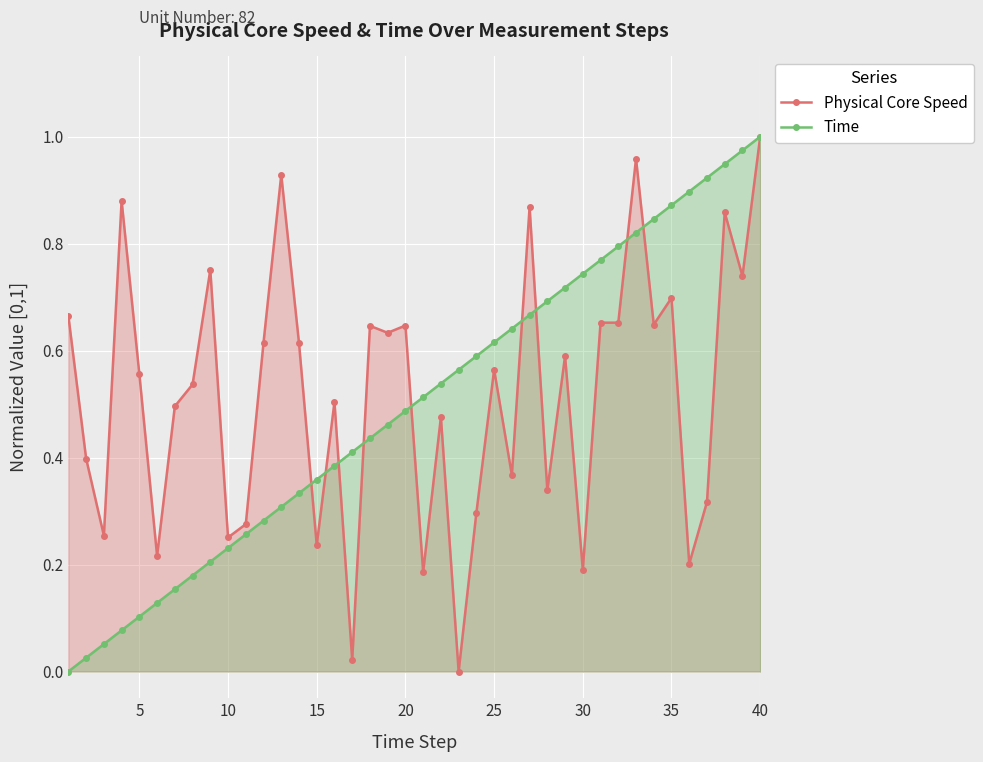

At which category does the chart reach its peak across all series?

40